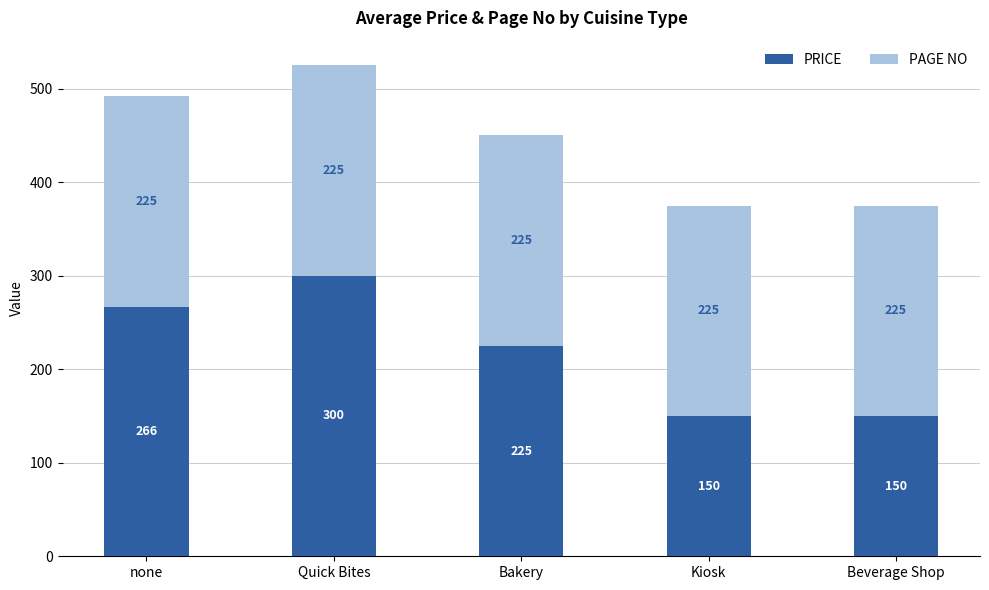

Read the PRICE value at Quick Bites.

300.0